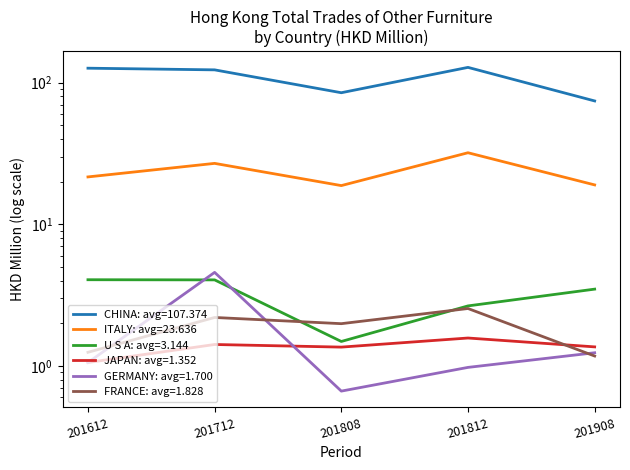

The CHINA series shows 74.3 at 201908. True or false?

True